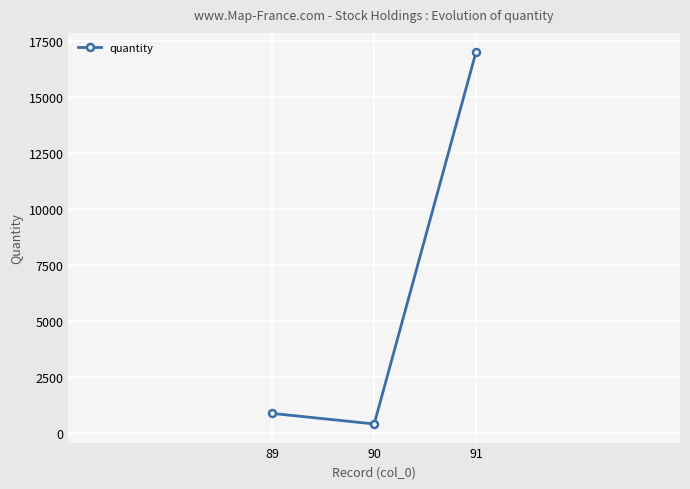

What is the approximate value at 90?

409